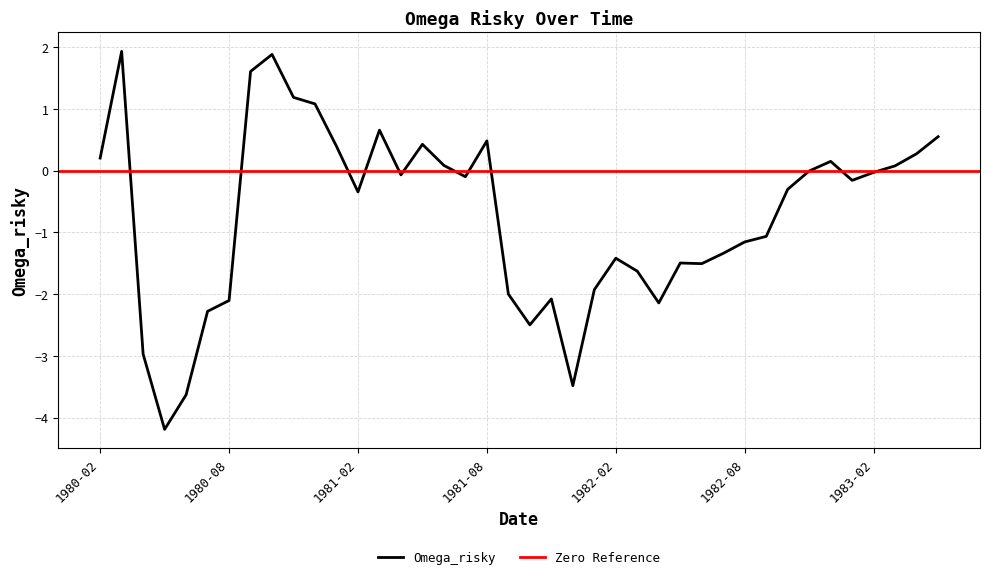

What is the average value?

-0.7